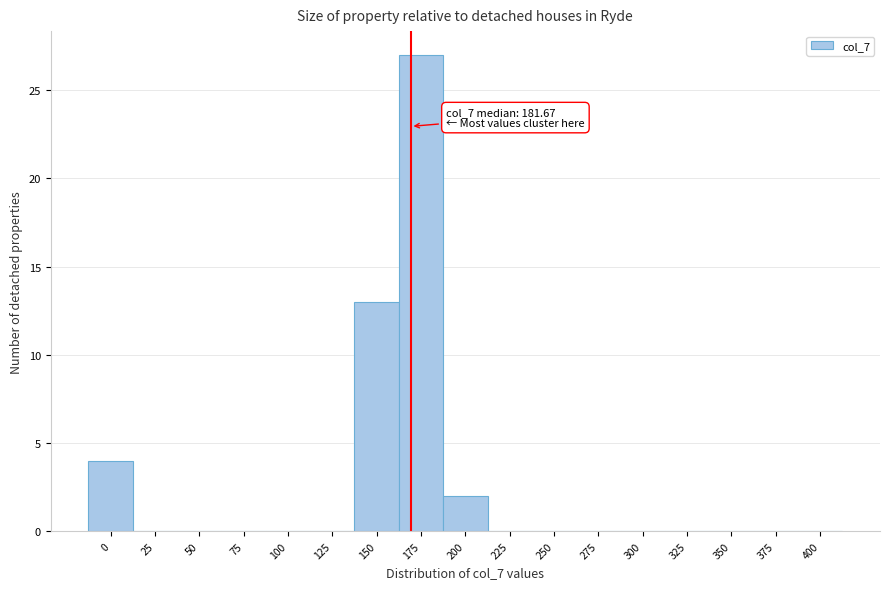

Reading right to left, list all the values displayed in this chart.

400=0	375=0	350=0	325=0	300=0	275=0	250=0	225=0	200=2	175=27	150=13	125=0	100=0	75=0	50=0	25=0	0=4